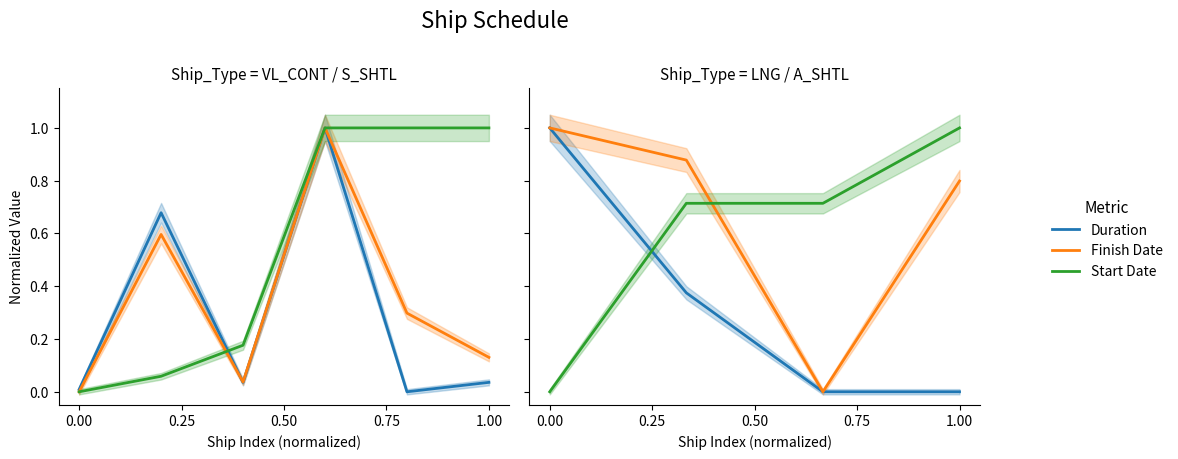

What is the highest value of the Duration series?

1.0